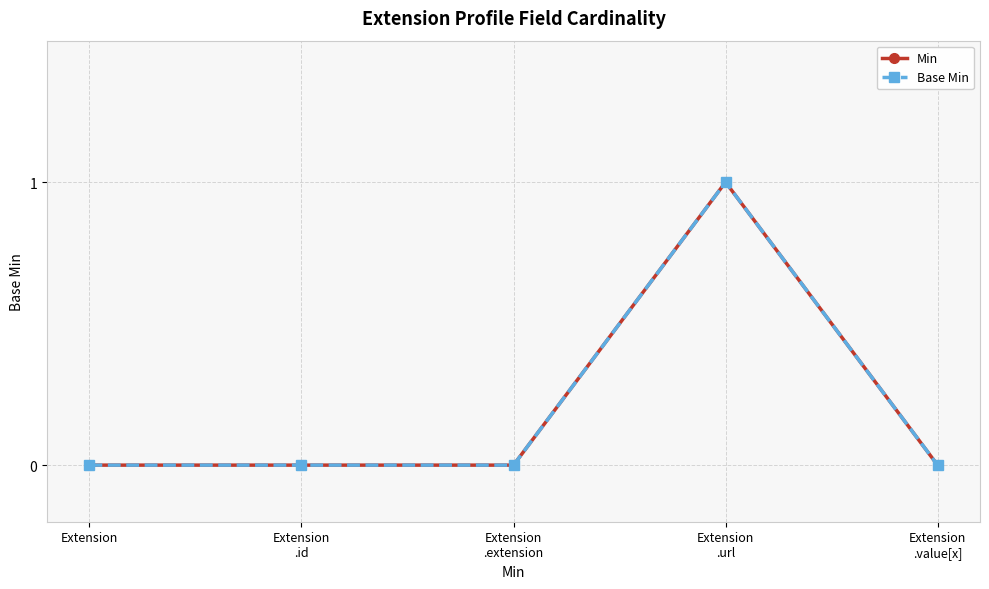

At how many categories does at least one series exceed 0?

1